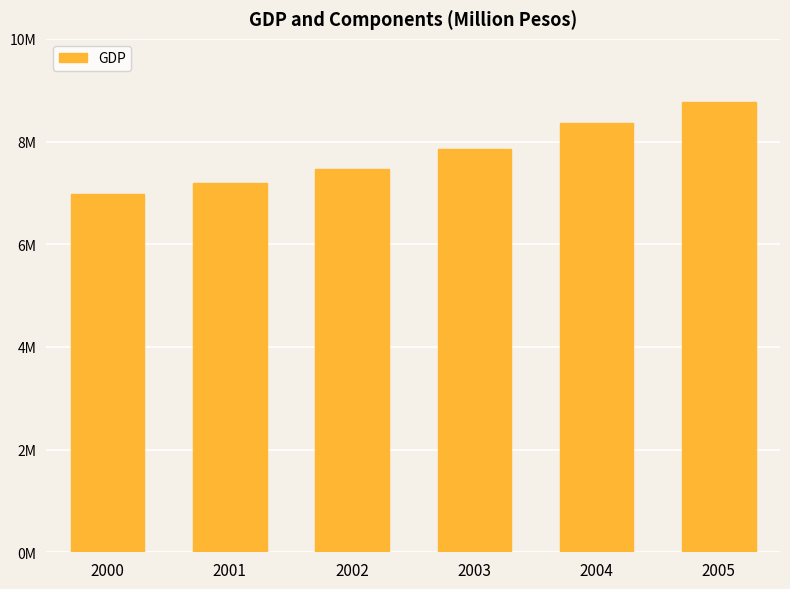

Between 2003 and 2000, which is larger?

2003